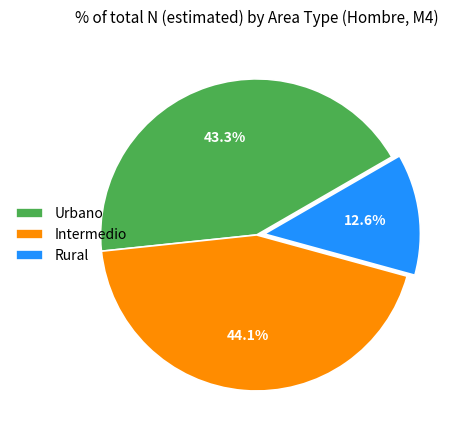

What percentage do Urbano and Intermedio together represent?

87.4%